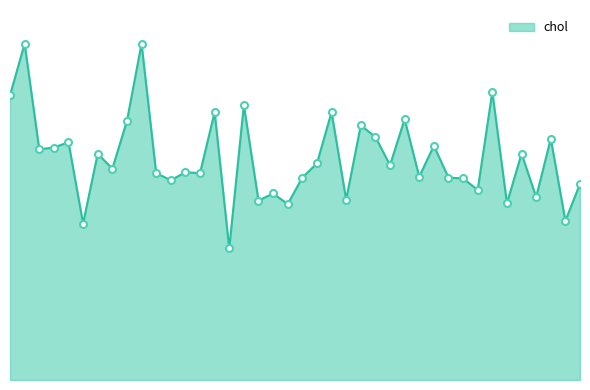

Does the chart display data point markers on the line(s)?

No